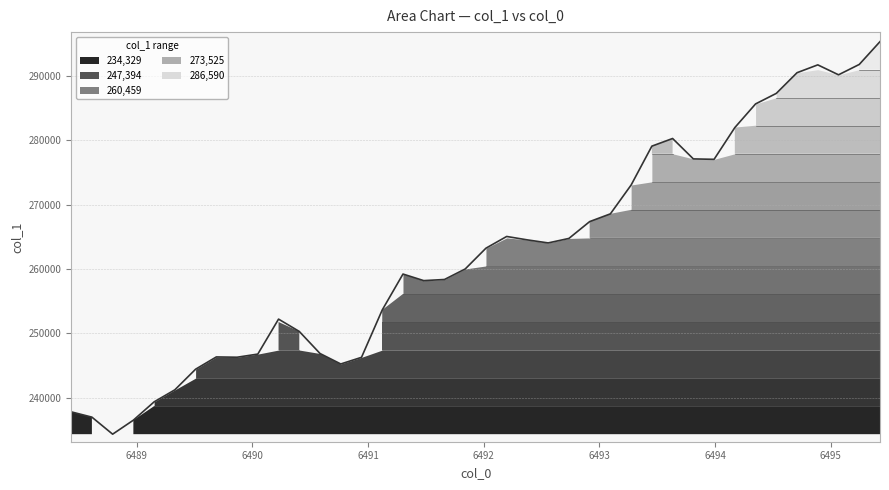

What is the difference between the values at 6495.426344064443 and 6493.2749423552605?

22274